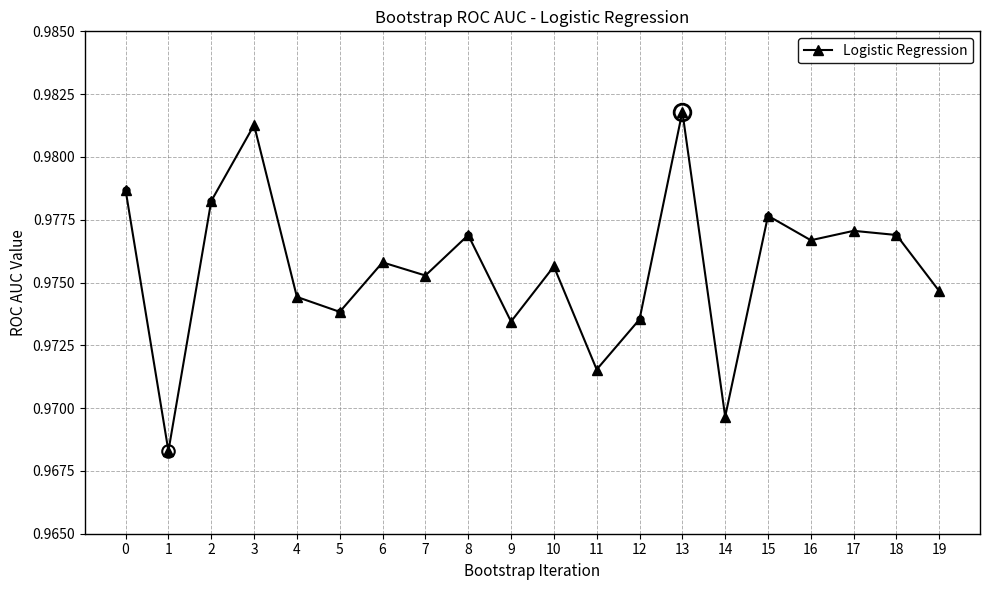

Which has a higher value, 7 or 18?

18